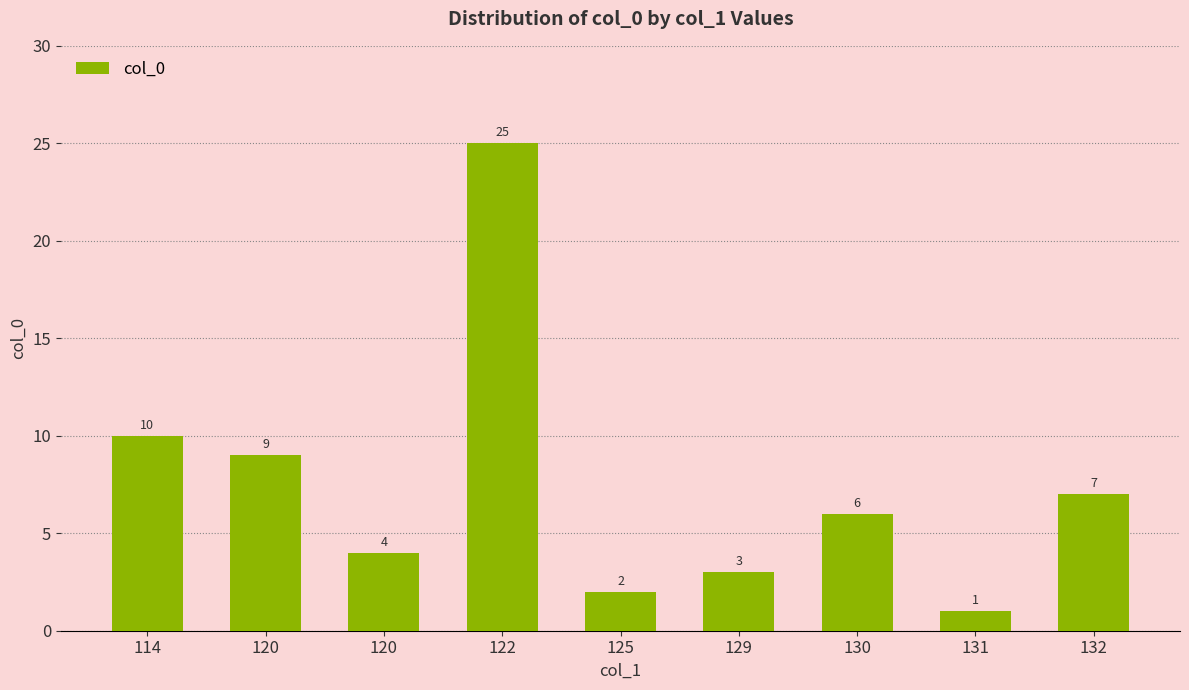

How many categories are shown in the chart?

9